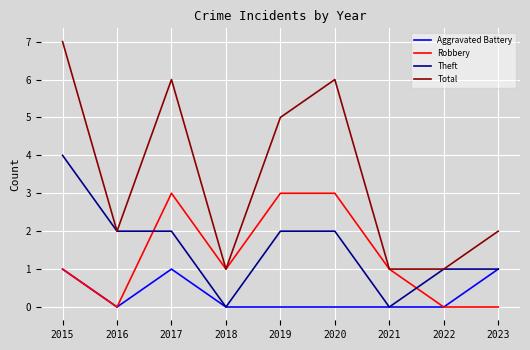

What is the sum of all Aggravated Battery values?

3